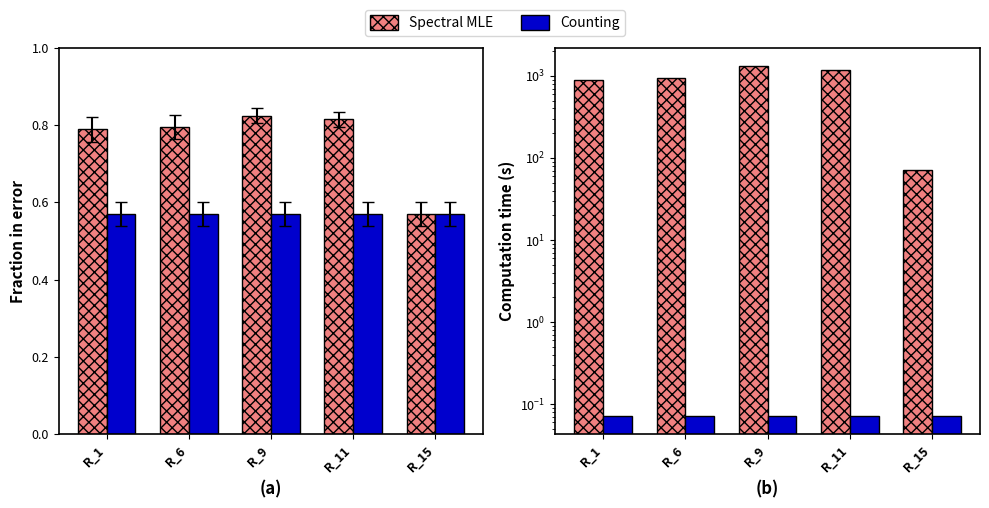

Reading right to left, transcribe all the data shown in this chart.

Spectral MLE: 70.8	1188.5	1333.5	944.1	891.3
Counting: 0.1	0.1	0.1	0.1	0.1